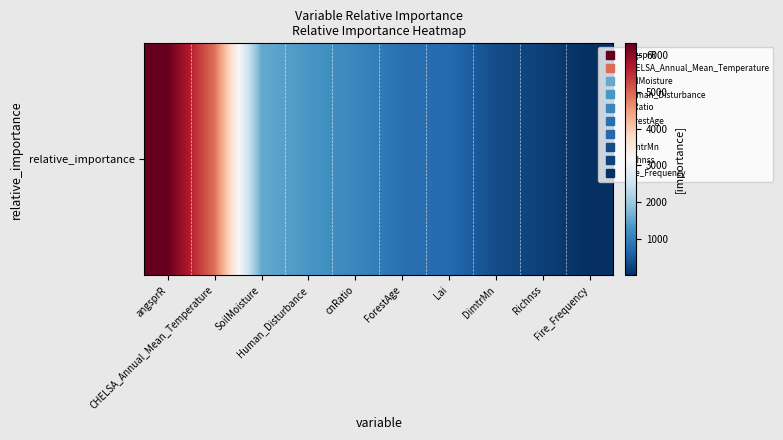

List the labels in order of value, smallest first.

Fire_Frequency, Richnss, DimtrMn, Lai, ForestAge, cnRatio, Human_Disturbance, SoilMoisture, CHELSA_Annual_Mean_Temperature, angsprR